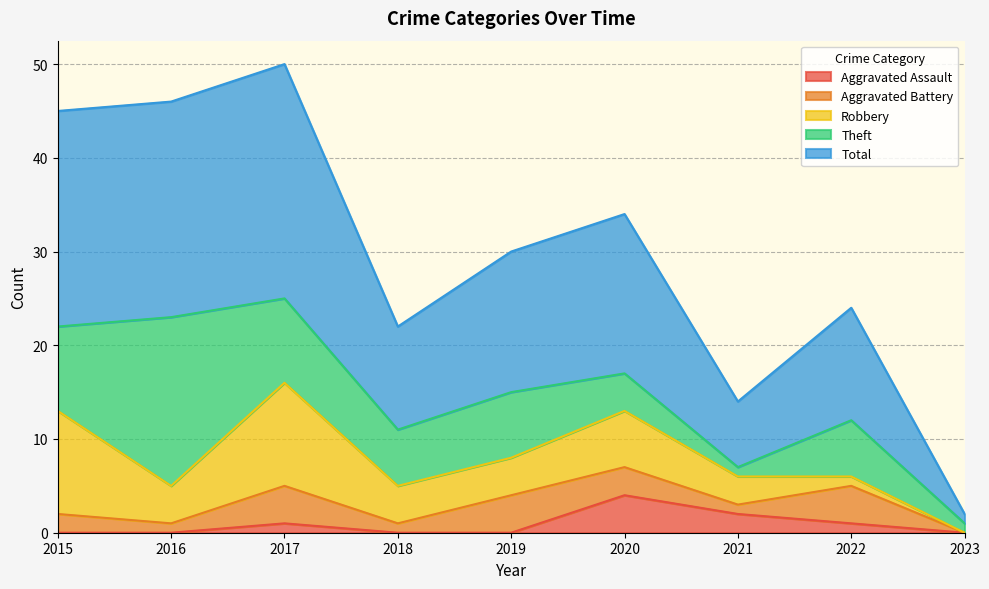

What is the sum of the Theft values at 2023 and 2015?

10